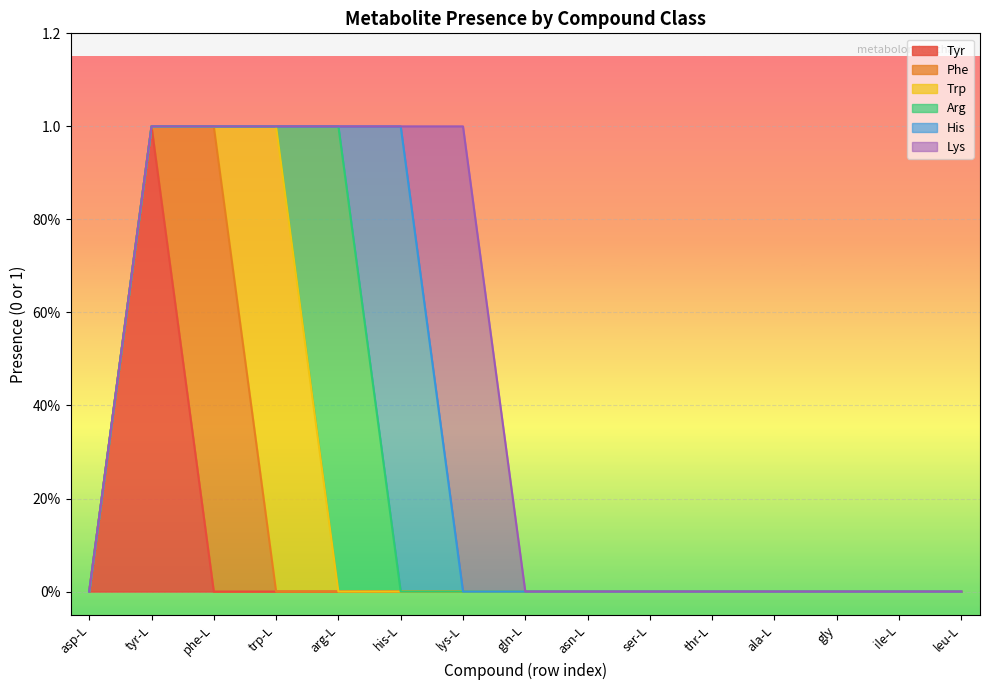

The Tyr series shows 0 at asp-L. True or false?

False